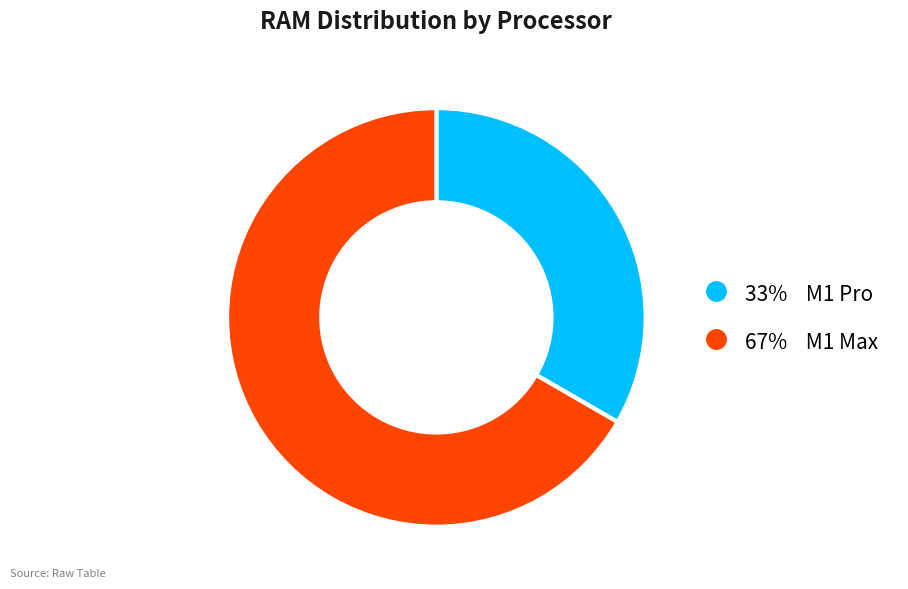

Is there a majority slice in this chart?

Yes